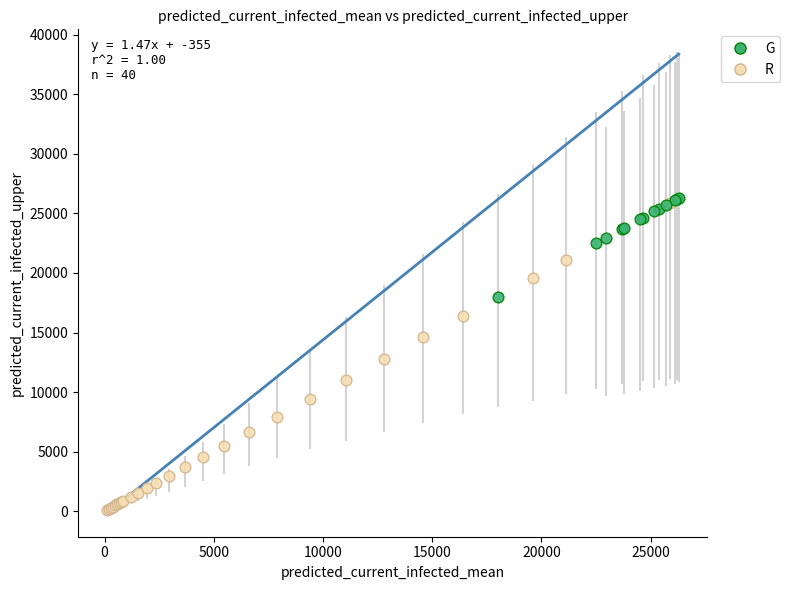

Which series reaches the minimum Y coordinate?

R